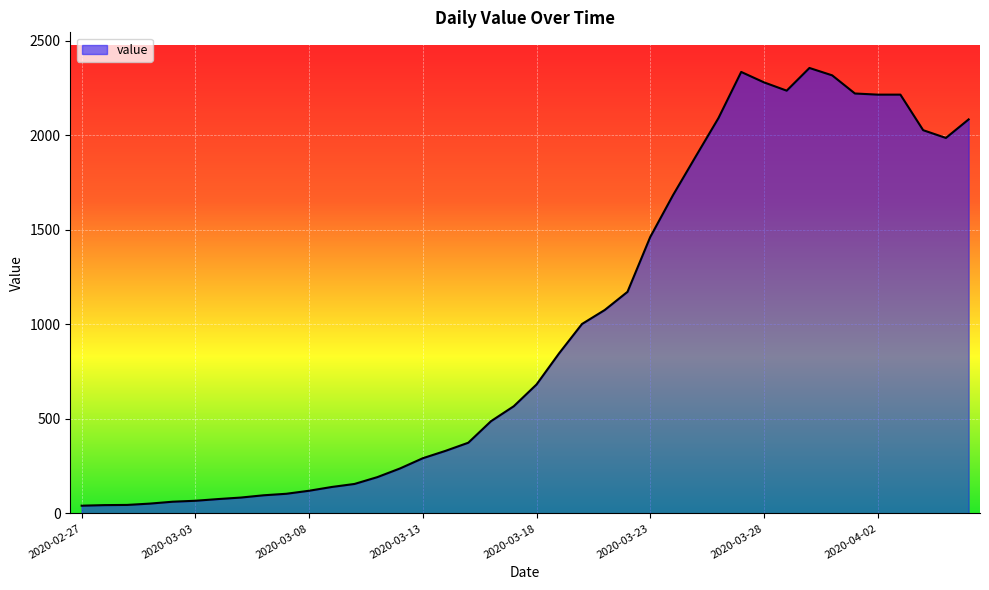

What is the difference between the maximum and minimum values?

2315